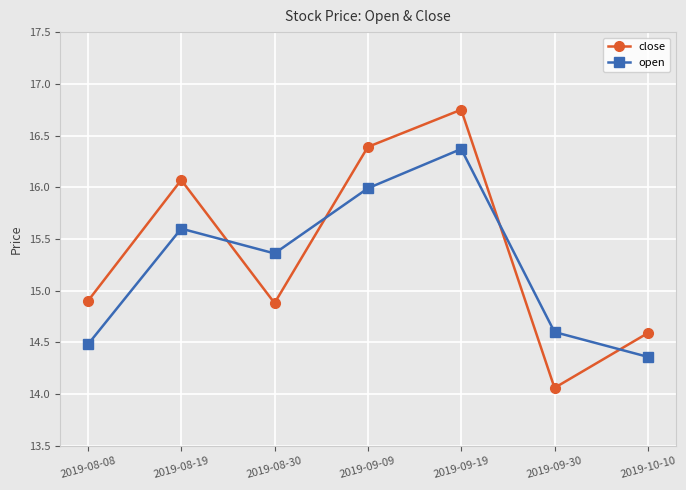

Is this an area chart (filled region under the line)?

No